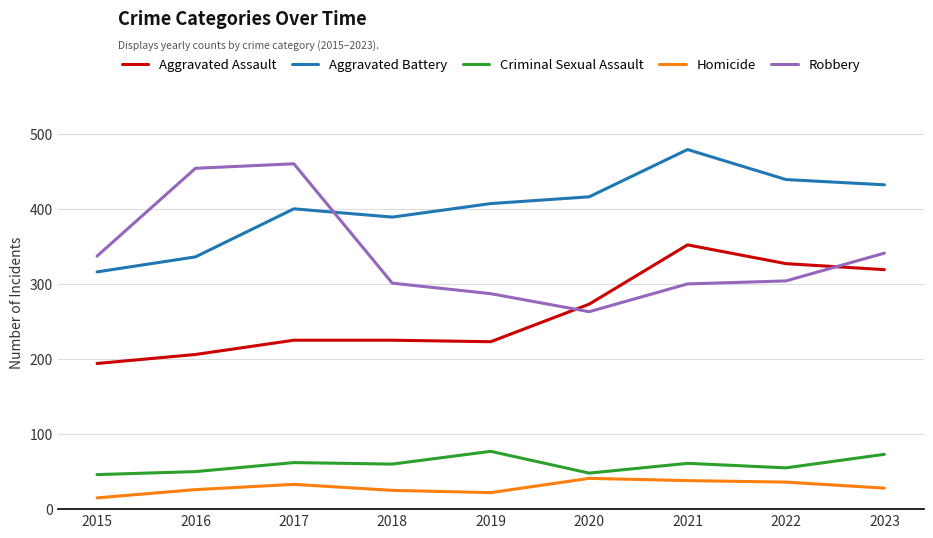

What are all the series names shown in the legend?

Aggravated Assault, Aggravated Battery, Criminal Sexual Assault, Homicide, Robbery